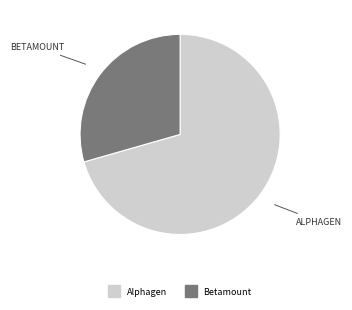

Does any single category account for the majority?

Yes